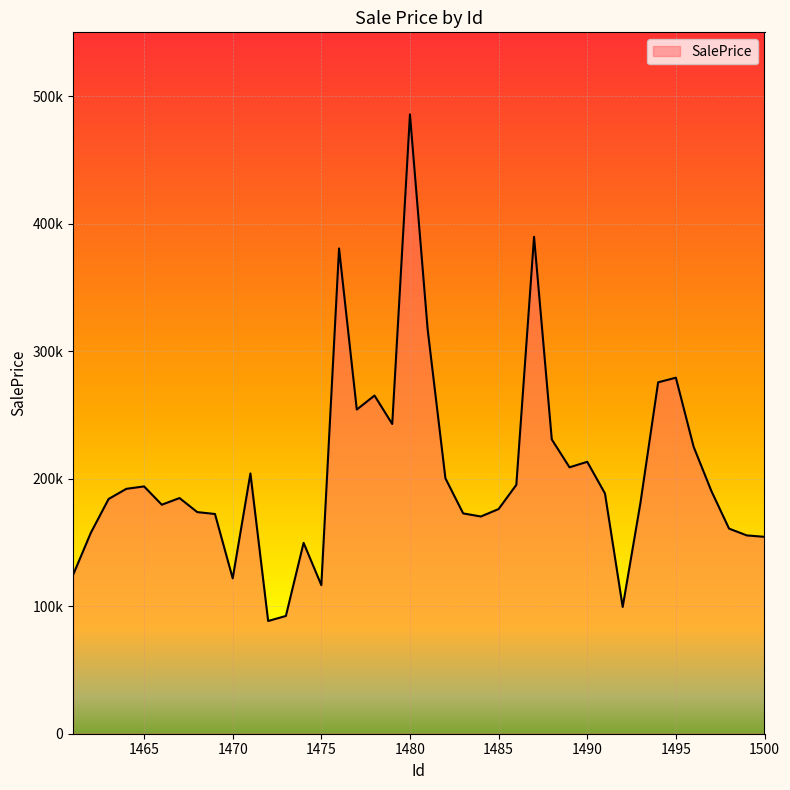

Reading right to left, extract all data points from this chart.

154400.7	155512.6	160841.9	190419.2	225082.8	279176.4	275552.3	180869.9	99428.1	188427.7	213227.9	208906.4	230759.6	389652.5	195149.9	176176.2	170334.3	172772.4	200279.4	316785.6	485636.1	242868.4	265179.8	254189.4	380550.3	116516.3	149666.4	92339.6	88398.1	204088.1	121824.3	172304.5	173787.8	184799.1	179587.5	193928.8	192035.4	184069.6	157623.7	124687.8